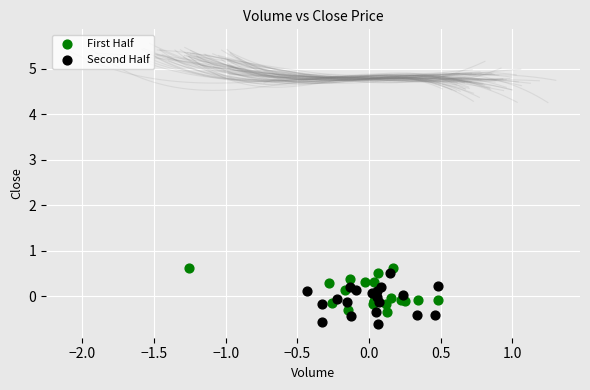

Which series contains the lowest Y value?

Second Half